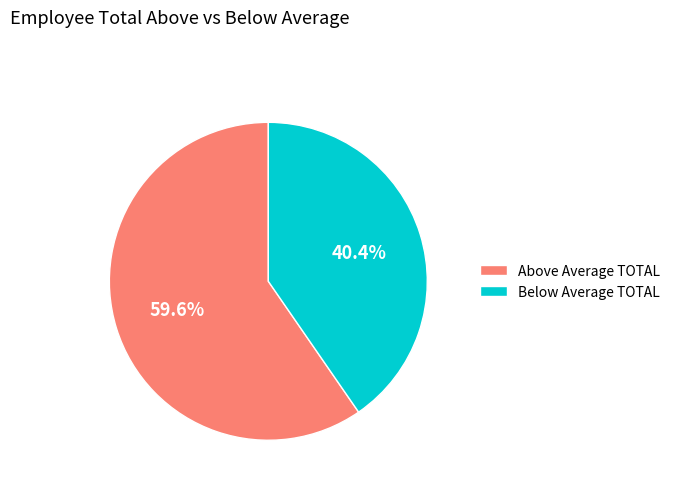

What portion of the pie excludes Below Average TOTAL?

59.6%